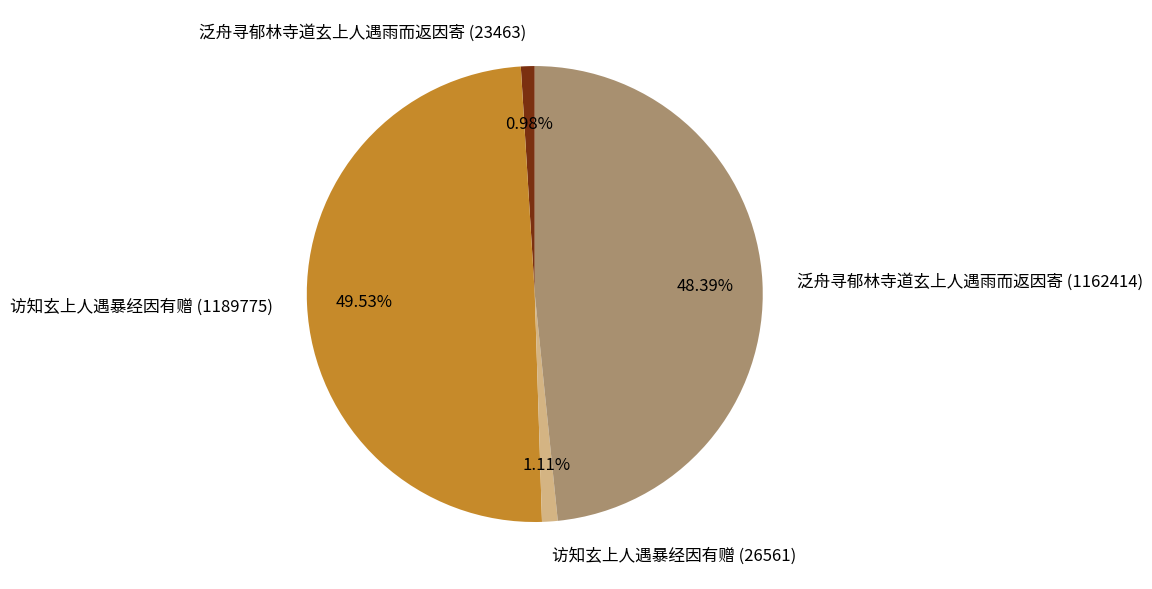

Does 泛舟寻郁林寺道玄上人遇雨而返因寄 (1162414) represent more than half of the total?

No